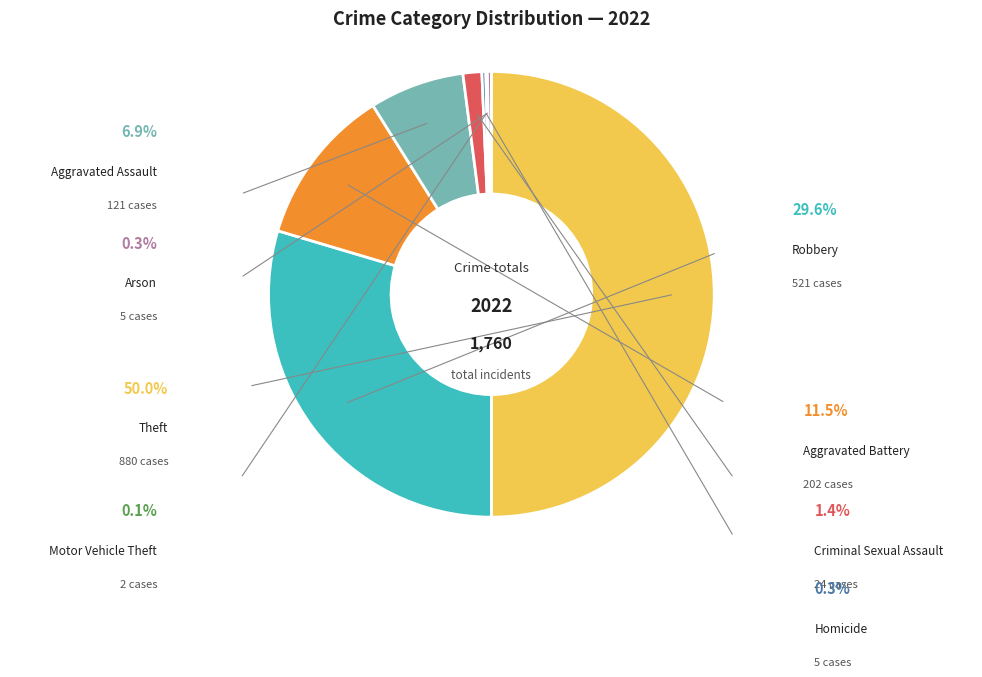

What is the change in value from Robbery to Homicide?

-516